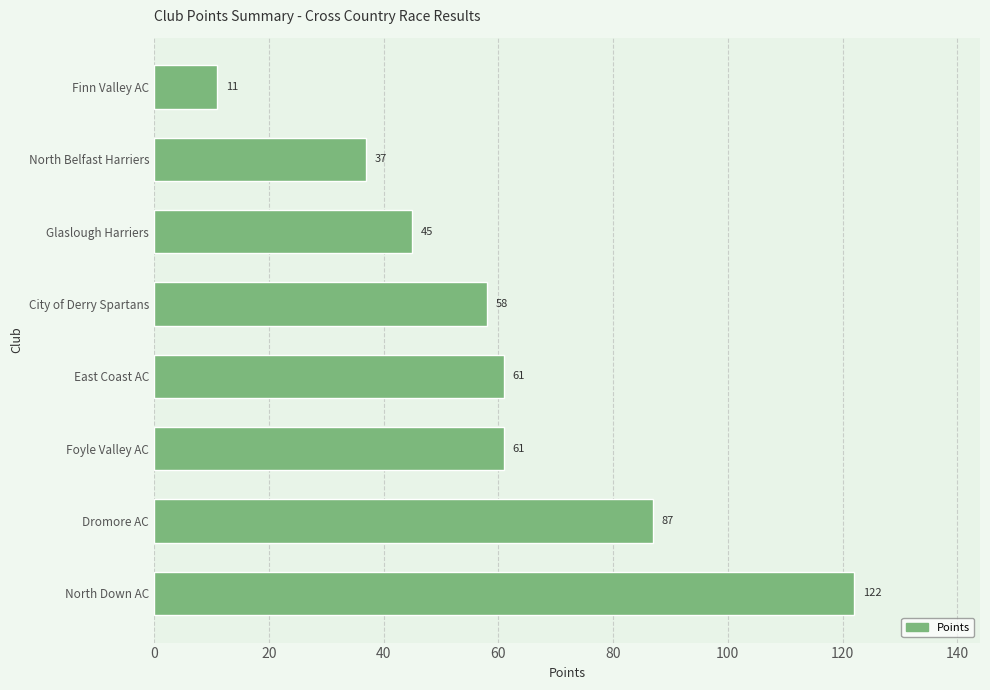

Which label corresponds to the smallest value in the chart?

Finn Valley AC